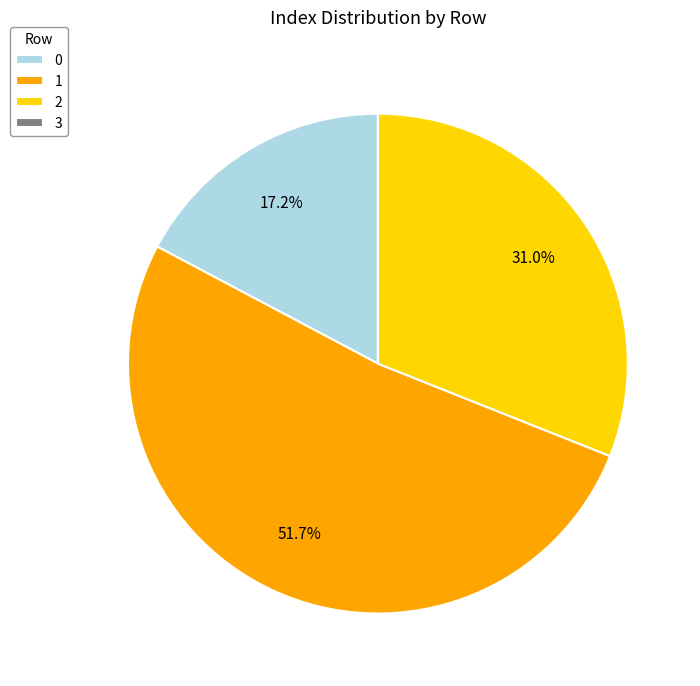

How much of the chart is everything except 2?

69.0%